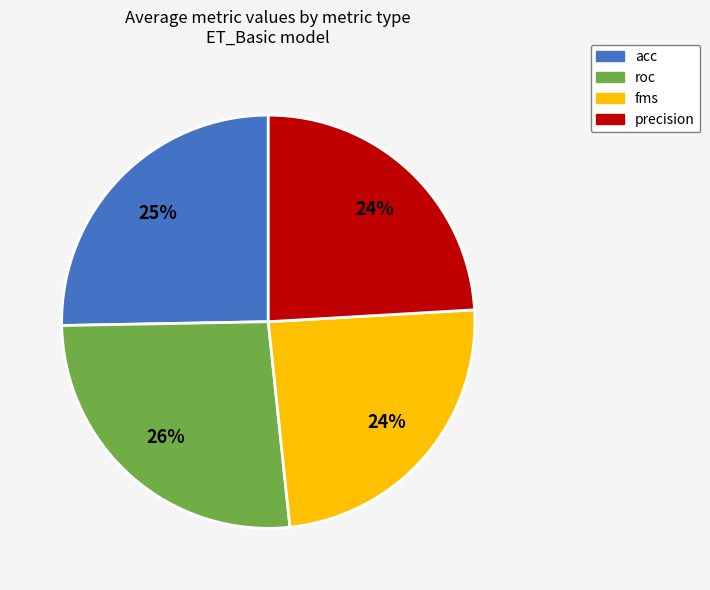

Is fms the majority of the pie?

No